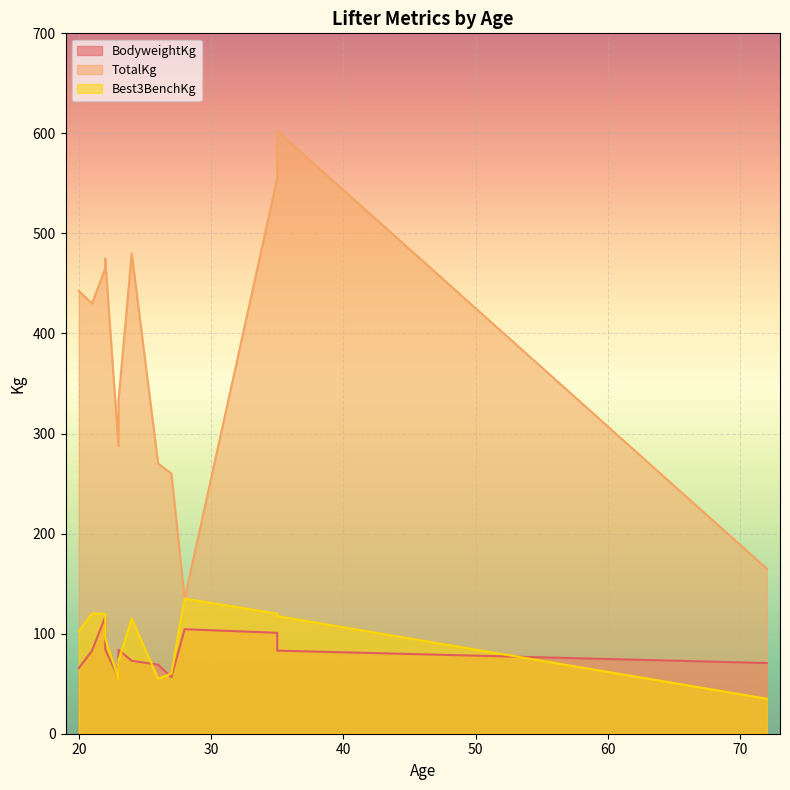

Which series has the widest spread of values?

TotalKg